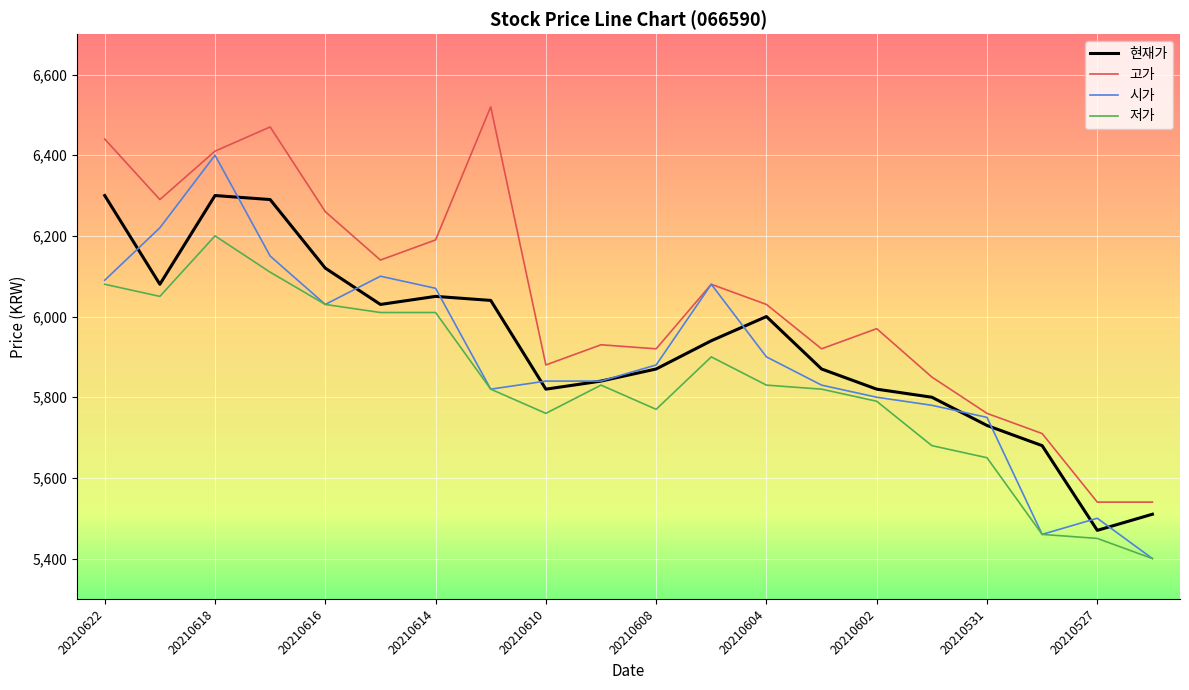

Which series has the largest total across all categories?

고가